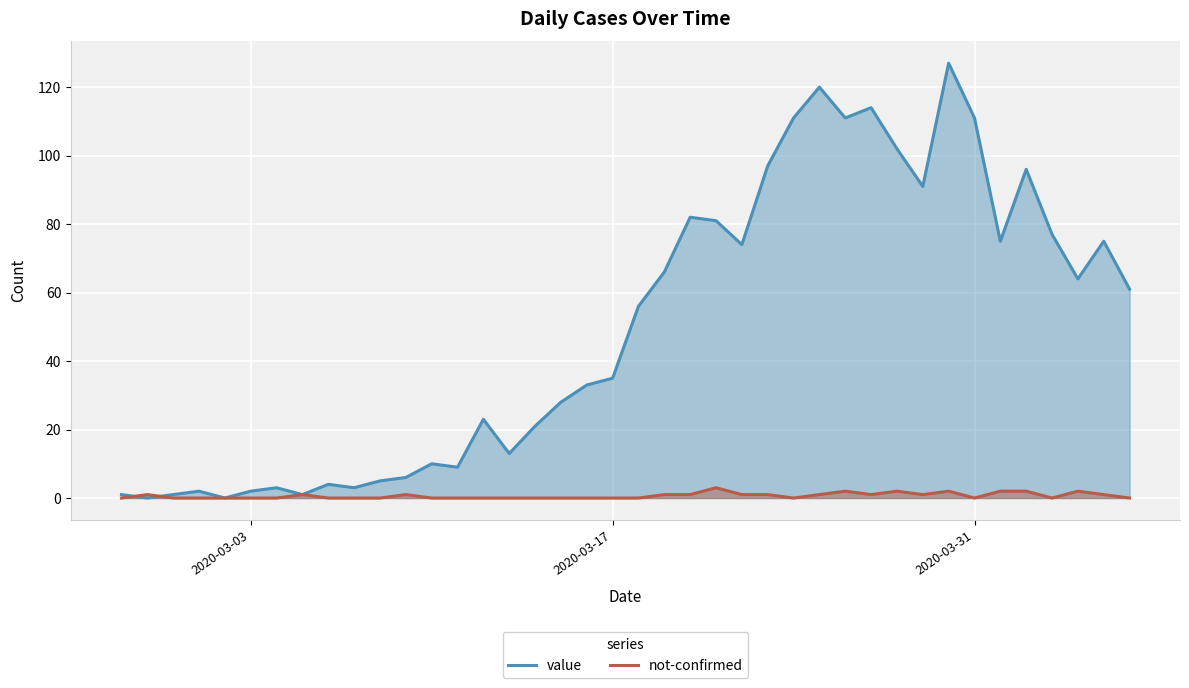

At how many categories does at least one series exceed 6?

28